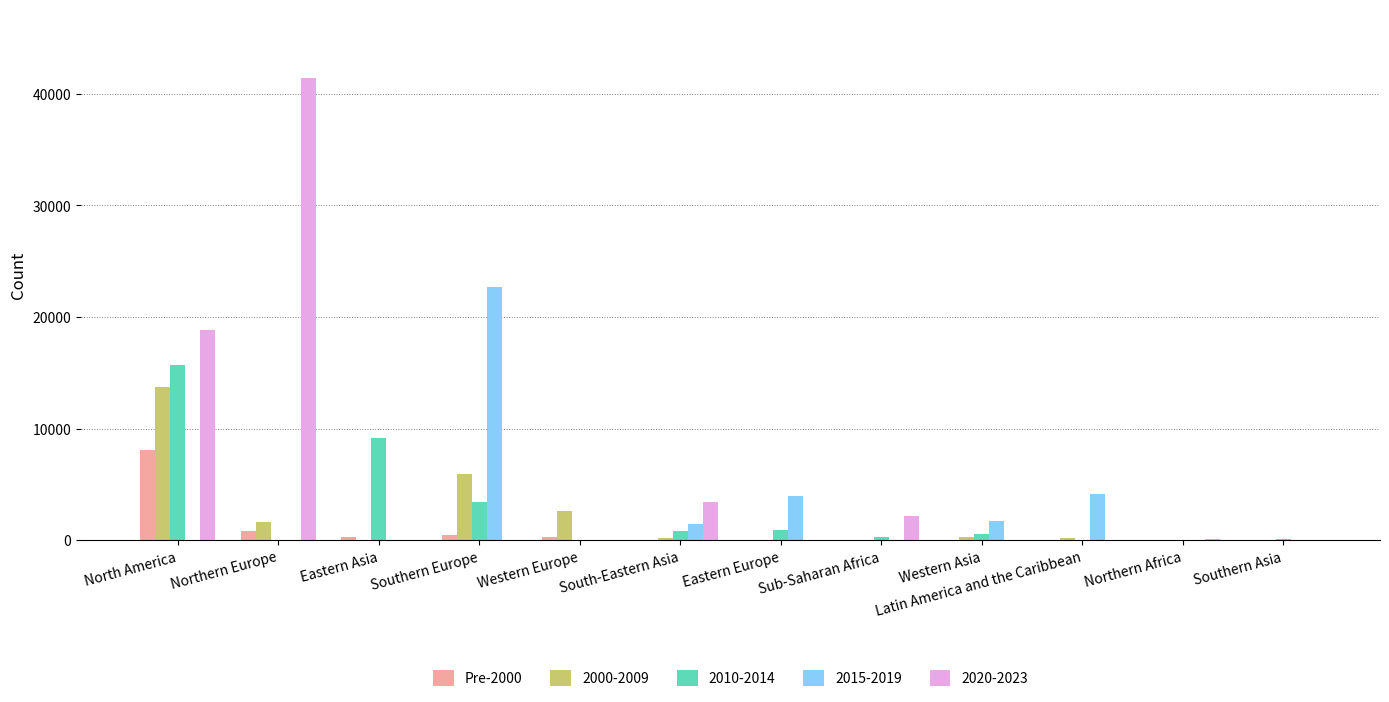

At which label does 2015-2019 reach its peak?

Southern Europe